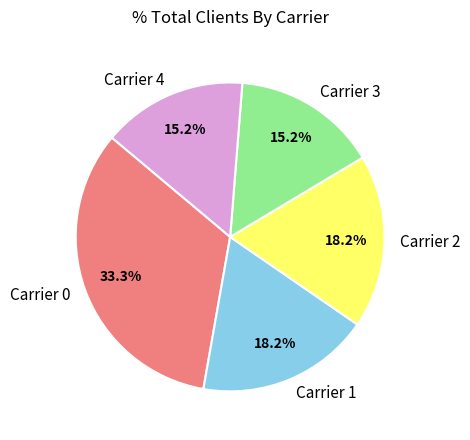

Is it true that Carrier 2 is 18% of the pie?

True